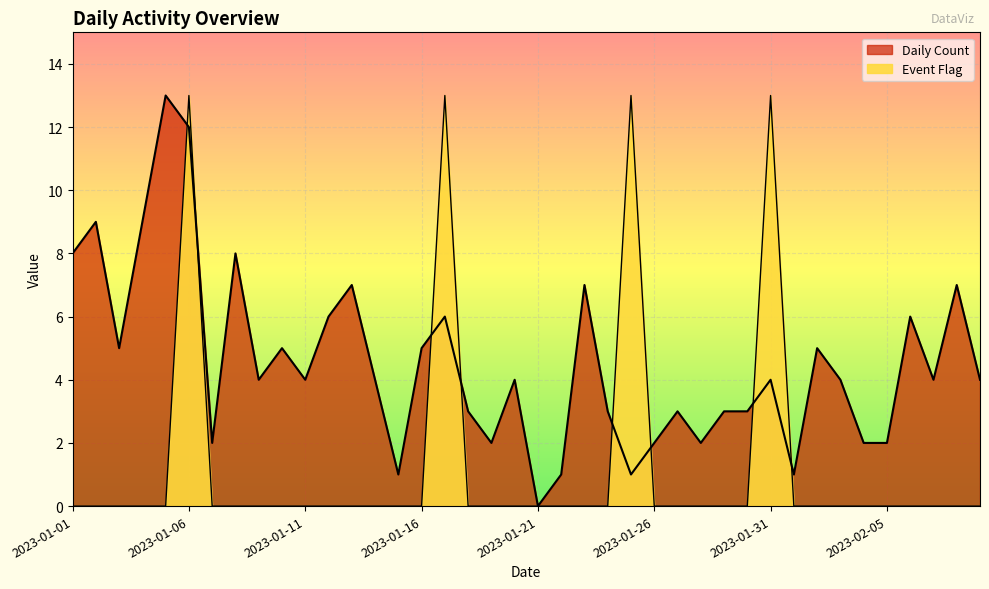

What is the difference between the maximum and minimum values in the Event Flag series?

13